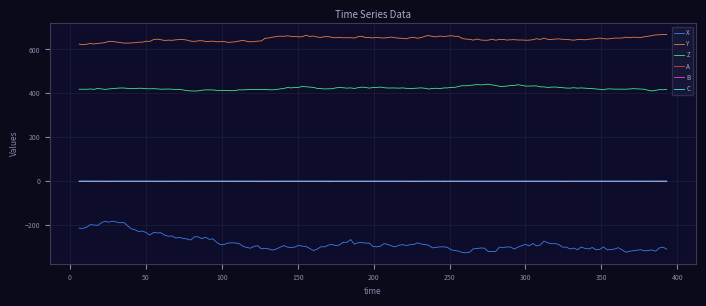

True or false: Y and X intersect in this chart.

False